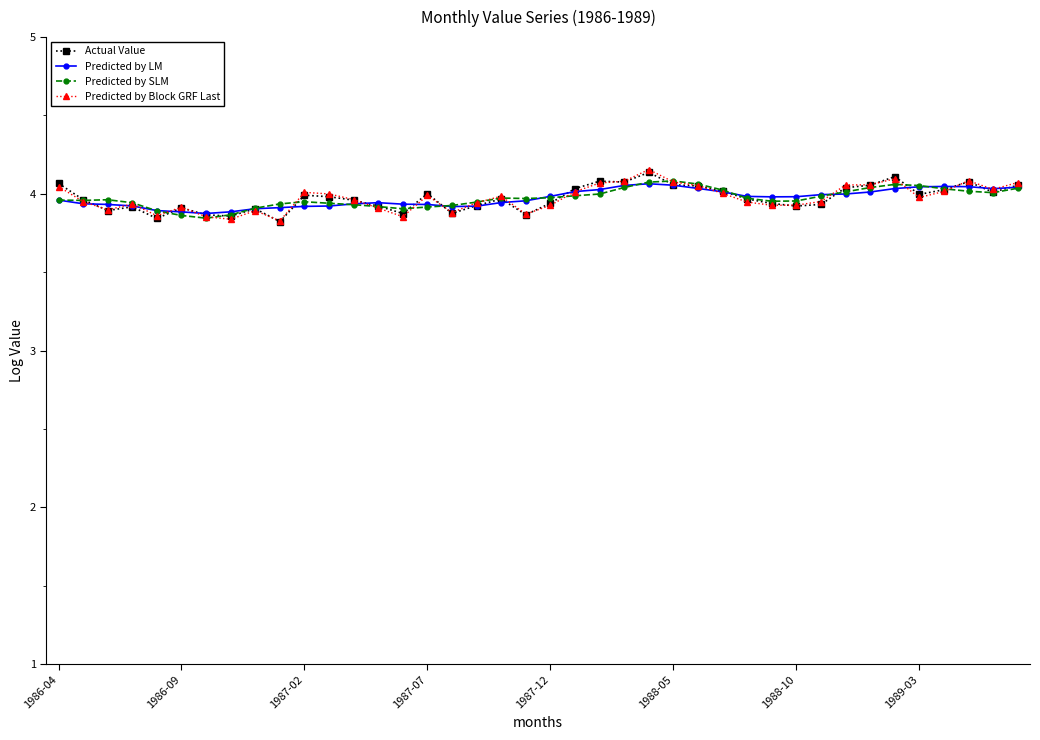

At how many categories does at least one series exceed 4?

18